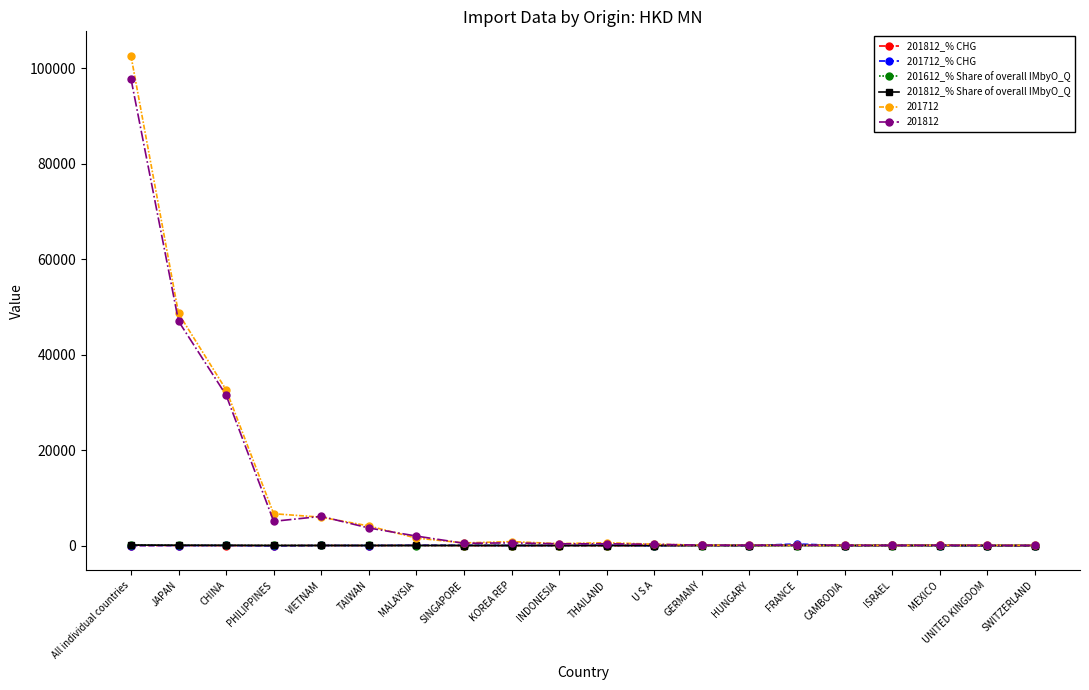

What is the greatest value displayed?

102587.5